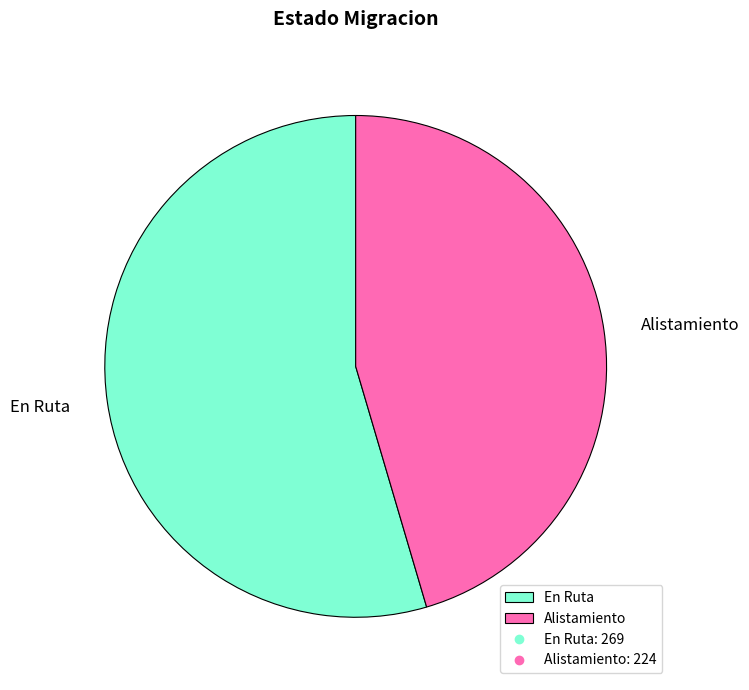

True or false: En Ruta accounts for 55% of the total.

True